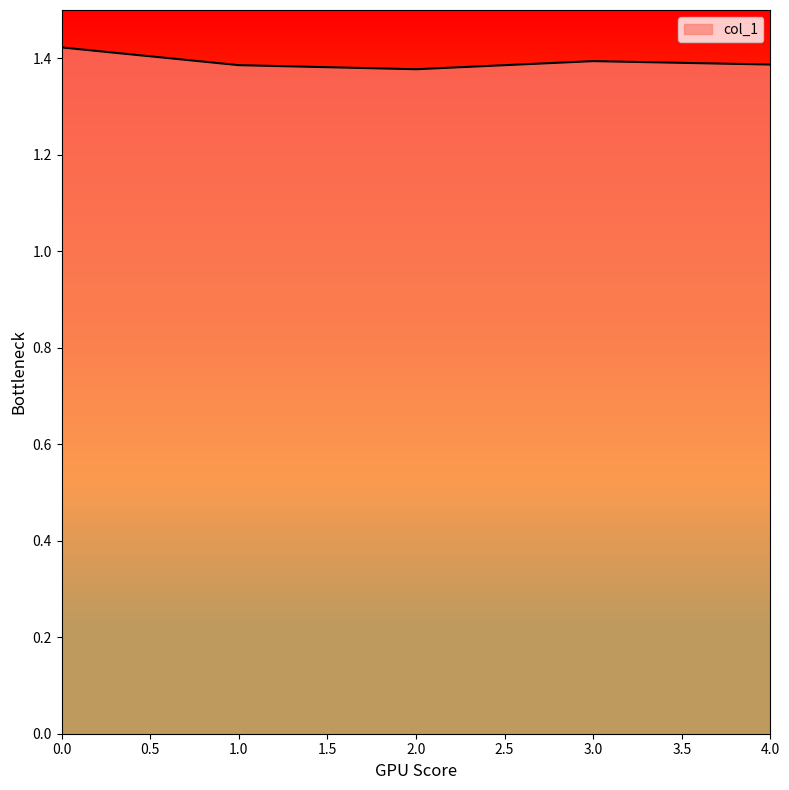

How many values are between 1 and 2?

5